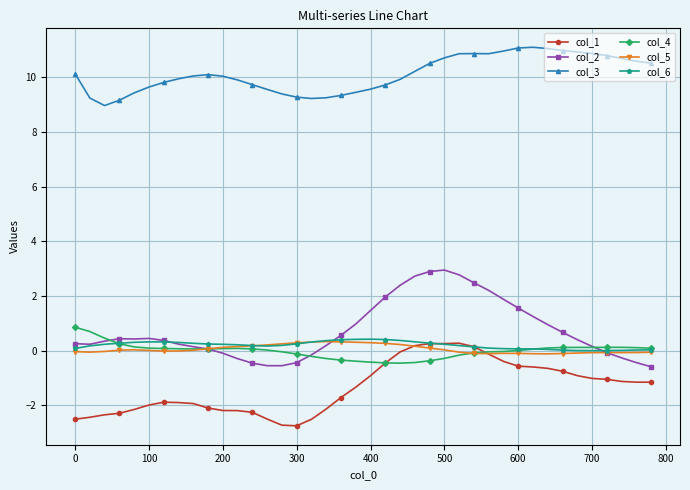

What is the value of the col_1 point at the 14th from the left?

-2.5